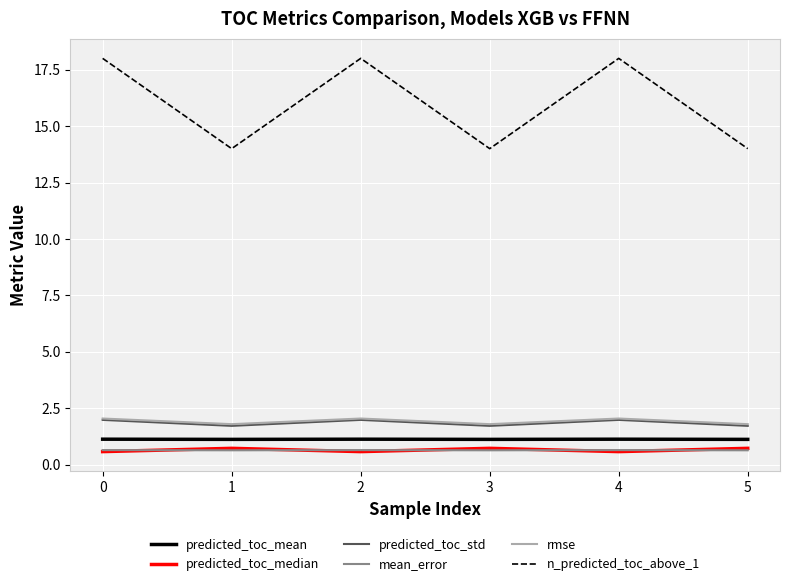

Which series has the largest range (max minus min)?

n_predicted_toc_above_1